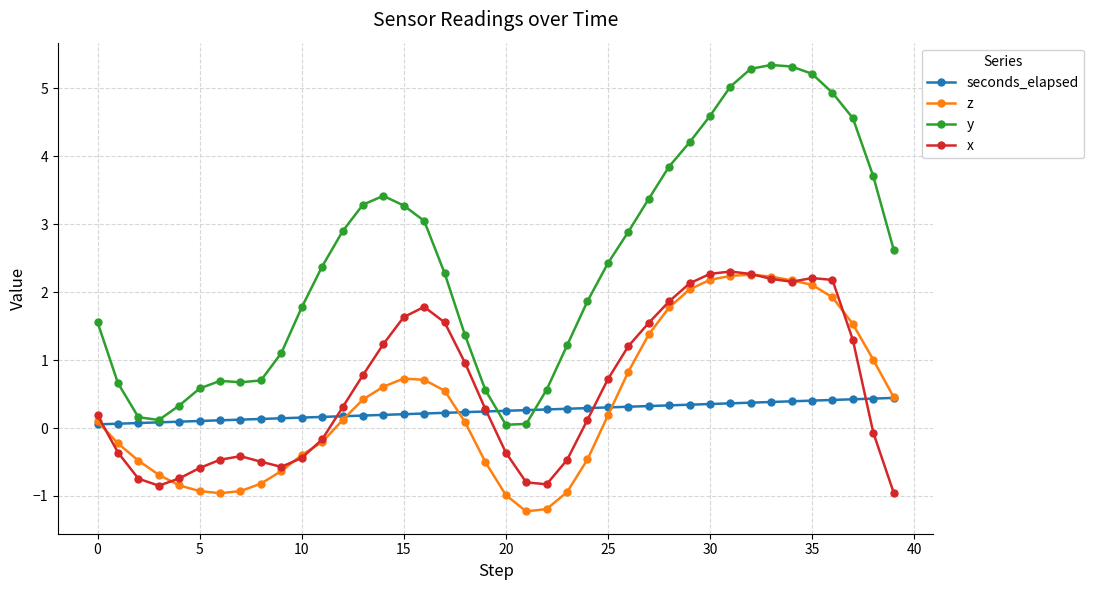

Which series has the largest total across all categories?

y